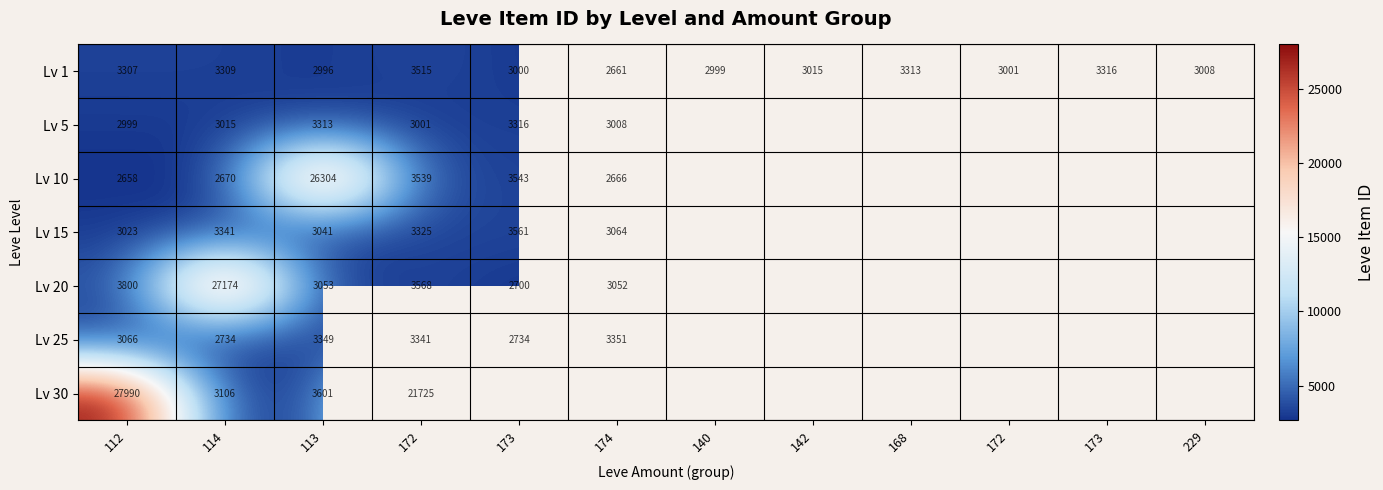

Which category has the highest value across all series?

112